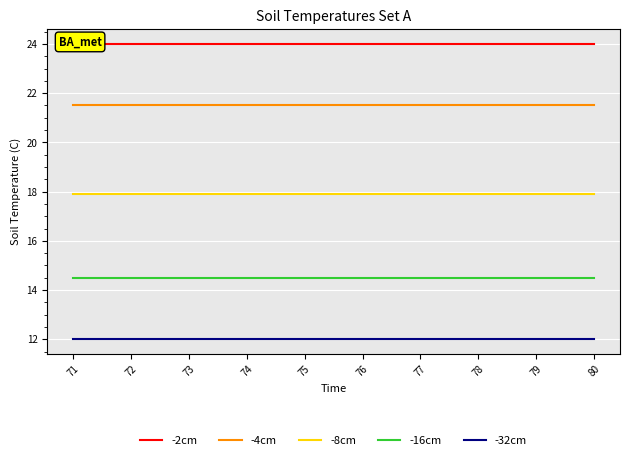

What is the sum of the -4cm values at 79 and 76?

43.0